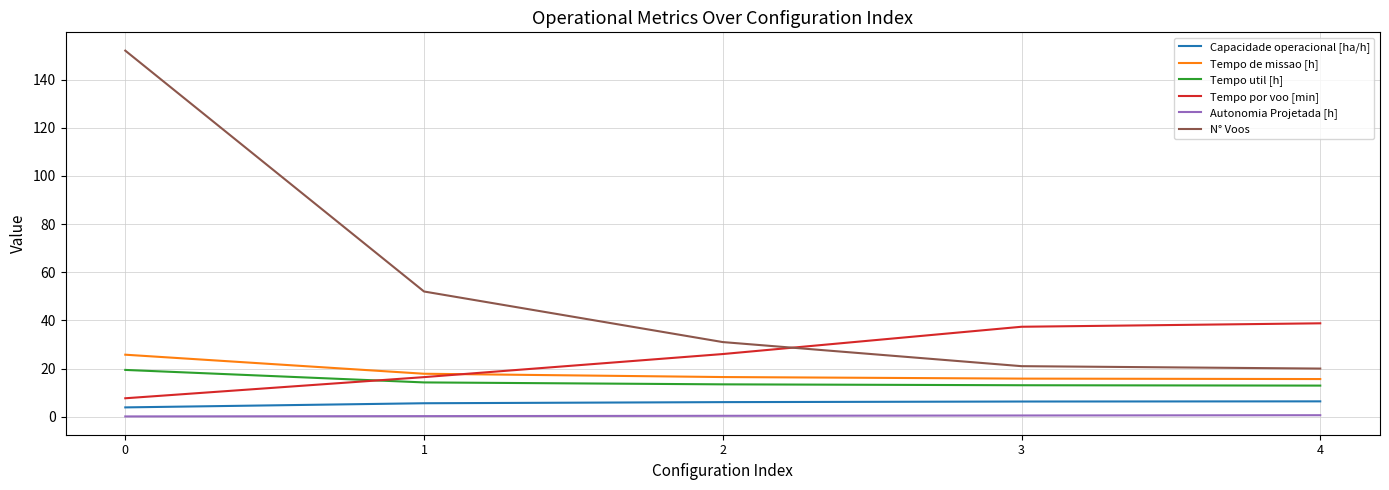

Rank the series by their maximum value, from highest to lowest.

N° Voos, Tempo por voo [min], Tempo de missao [h], Tempo util [h], Capacidade operacional [ha/h], Autonomia Projetada [h]